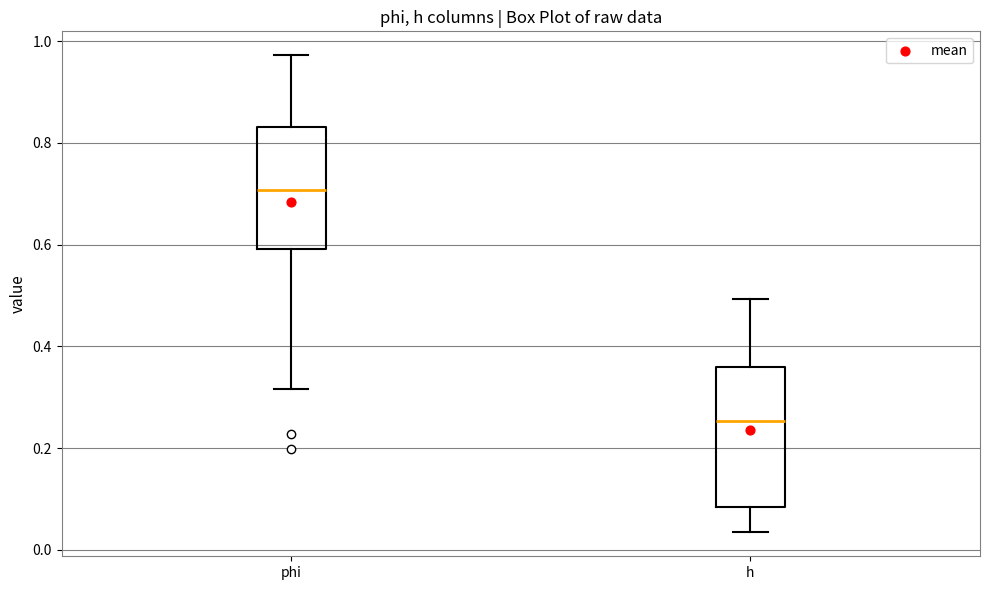

Reading left to right, transcribe this box plot: for each box, give where its median line is, the range the box spans, and where its two whiskers end, as read against the y-axis. The values are not printed on the chart, so give them approximately, as read against the axis.

phi: median 0.70, box 0.60 to 0.84, whiskers 0.32 to 0.98
h: median 0.26, box 0.08 to 0.36, whiskers 0.04 to 0.50